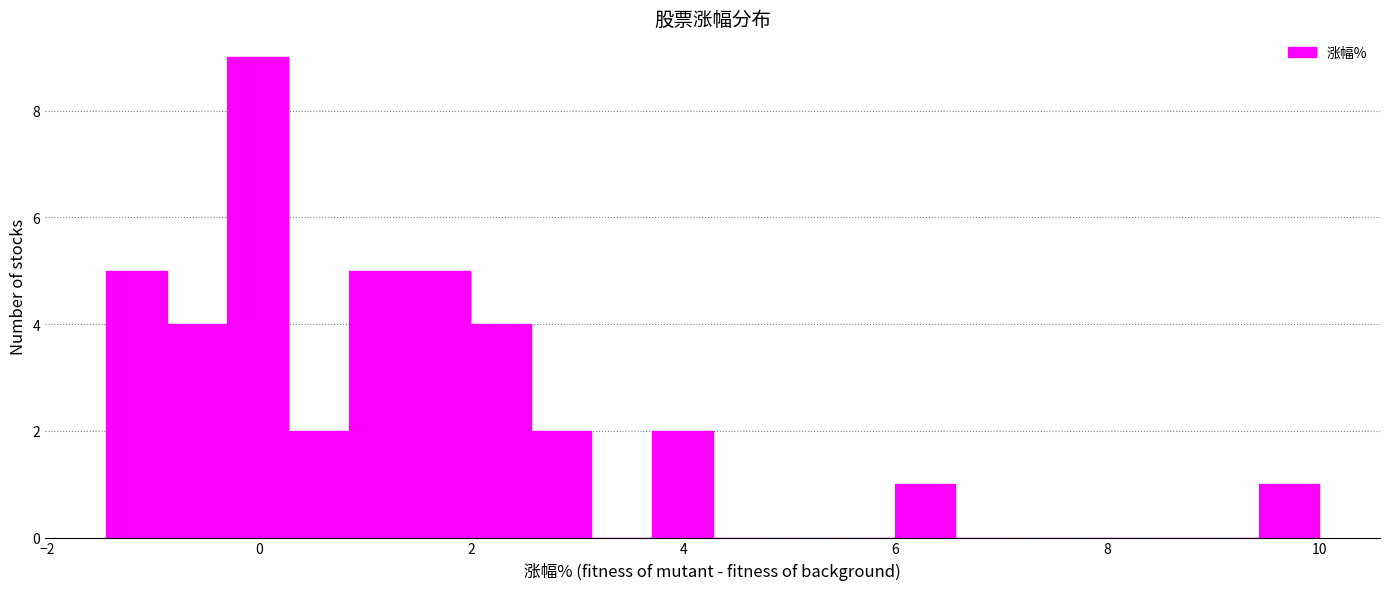

Read against the x-axis, roughly where is the centre of the tallest bar?

0.0